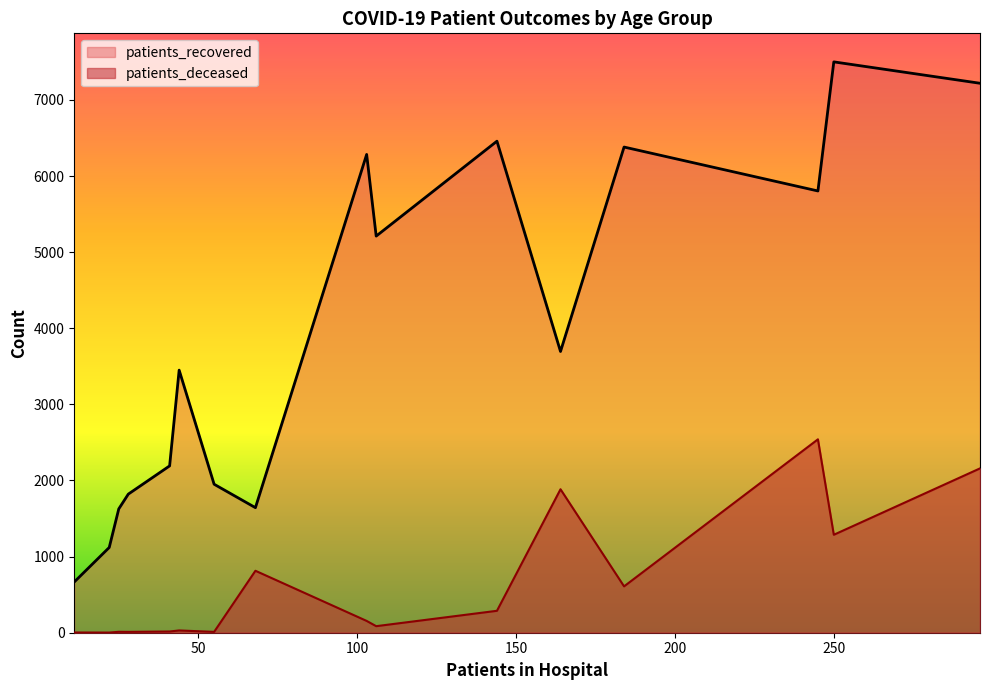

What is the difference between the second highest and second lowest values in the patients_recovered series?

6099